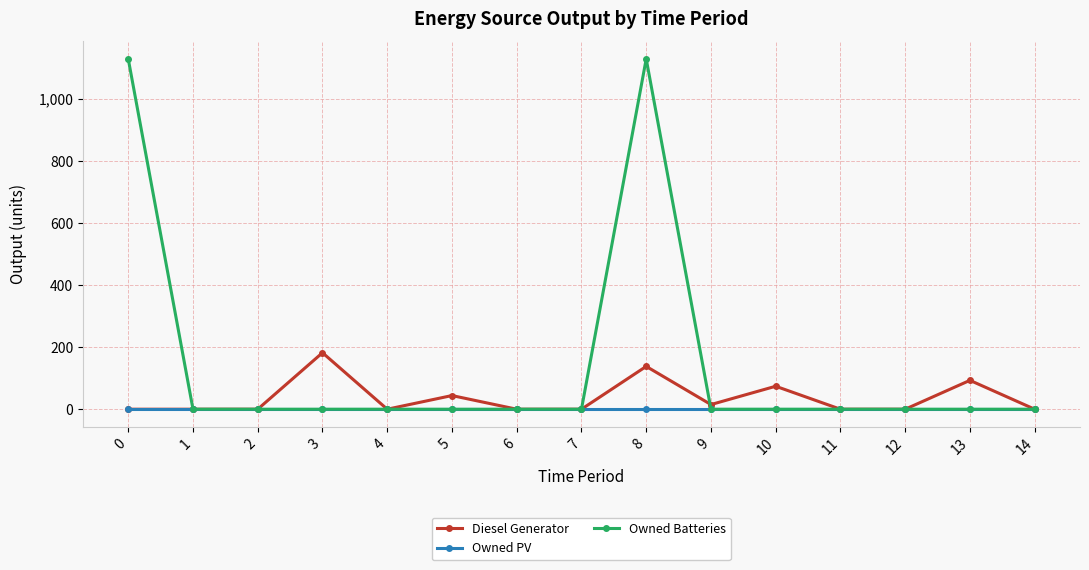

Is the value of Owned PV at 4 greater than the value of Diesel Generator at 3?

No